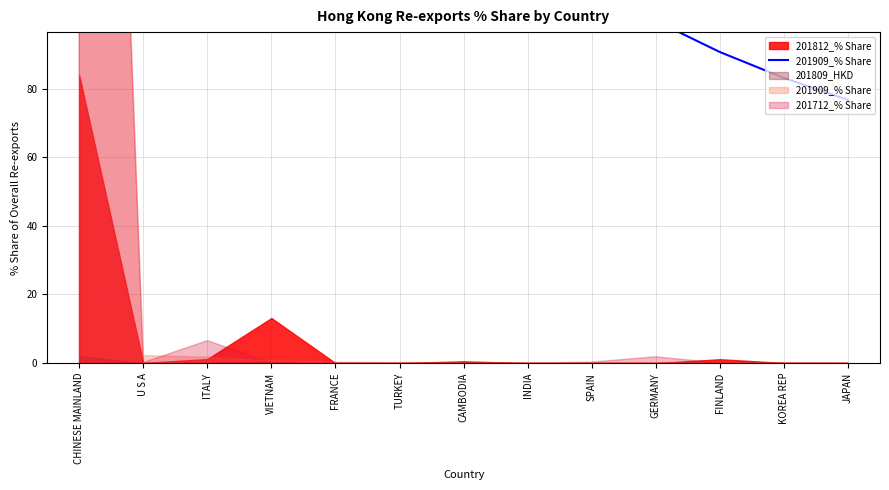

What is the difference between the second highest and second lowest values?

412.6